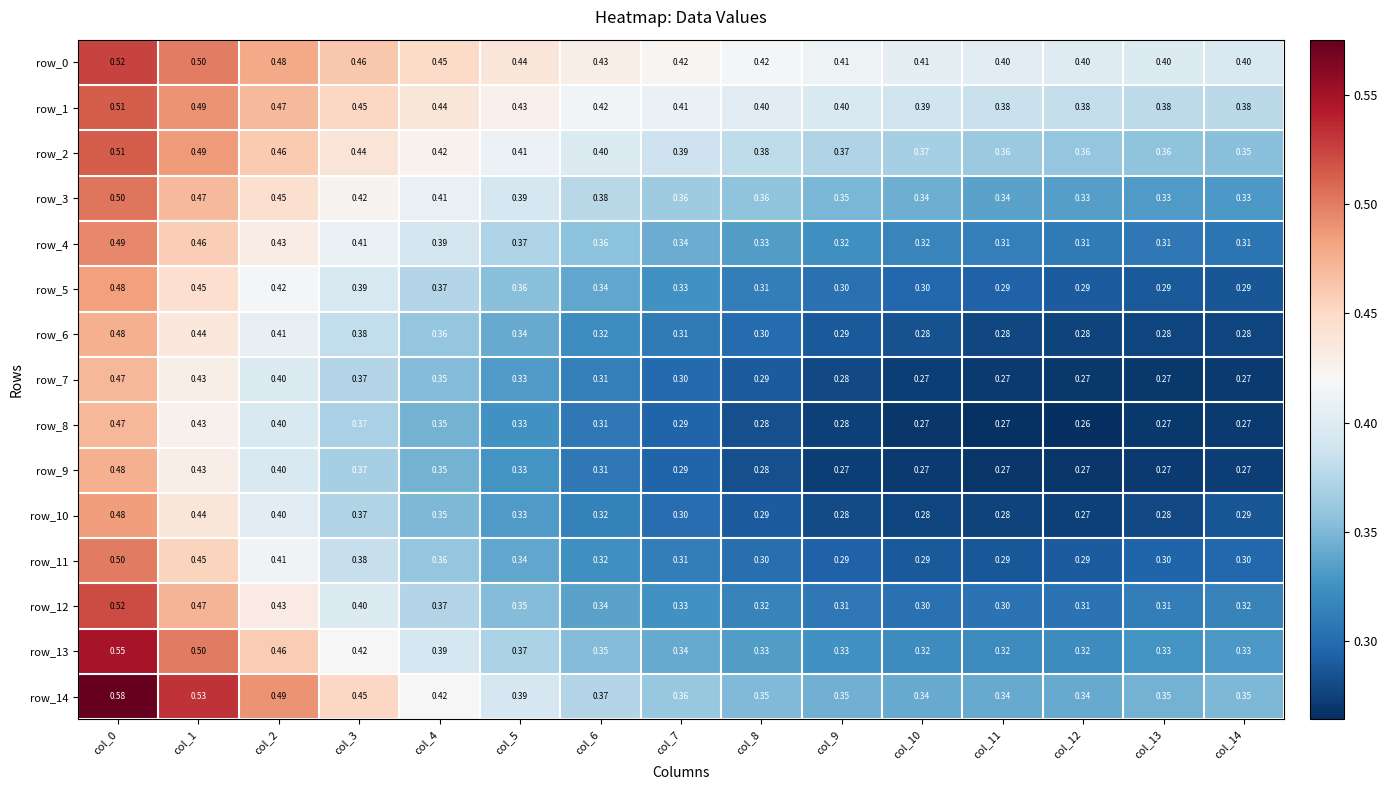

How many row_14 values are between 0 and 1?

15